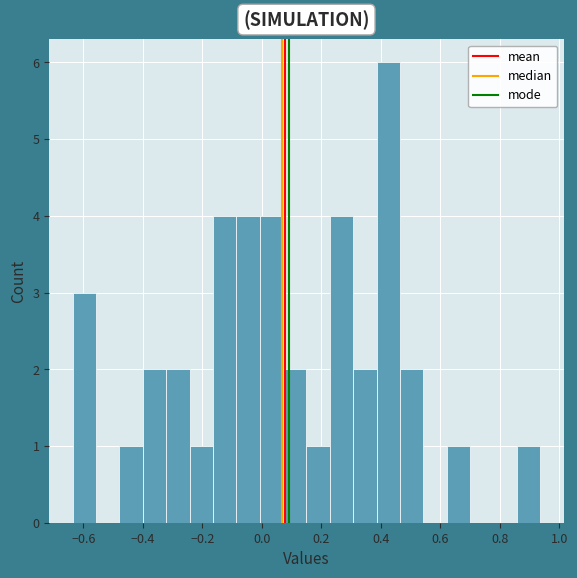

Around what value on the x-axis is the tallest bar? Give the approximate position of its centre, as read against the axis.

0.42